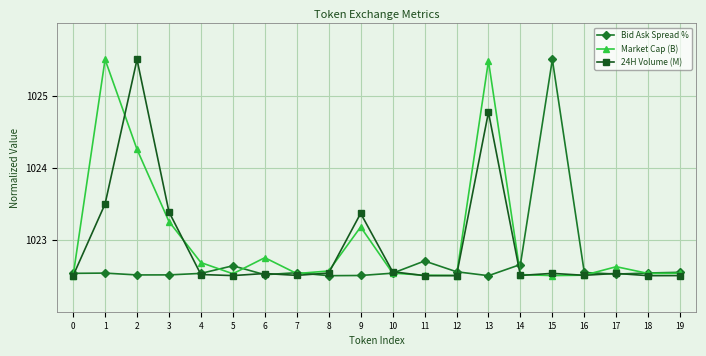

Is the value of Bid Ask Spread % at 2 greater than the value of Market Cap (B) at 2?

No